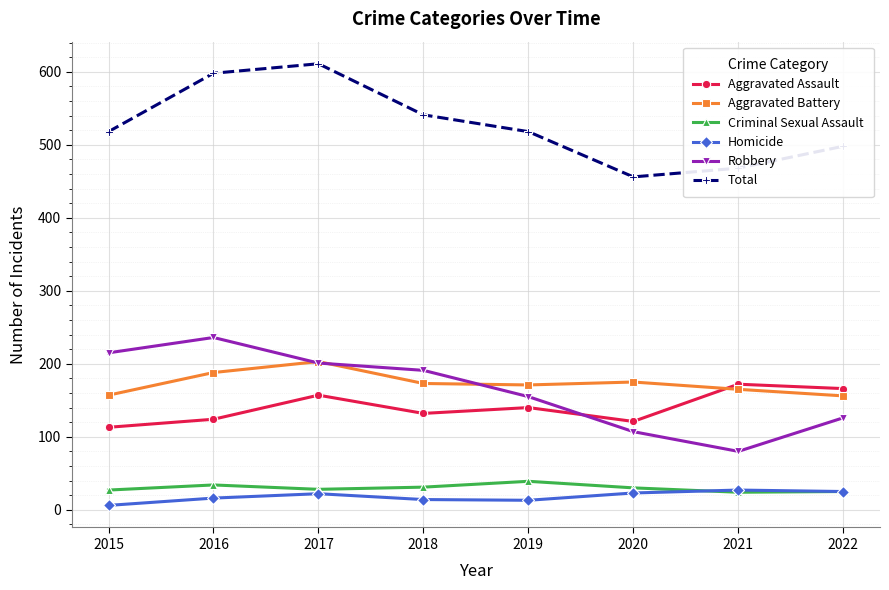

What is the smallest value displayed?

6